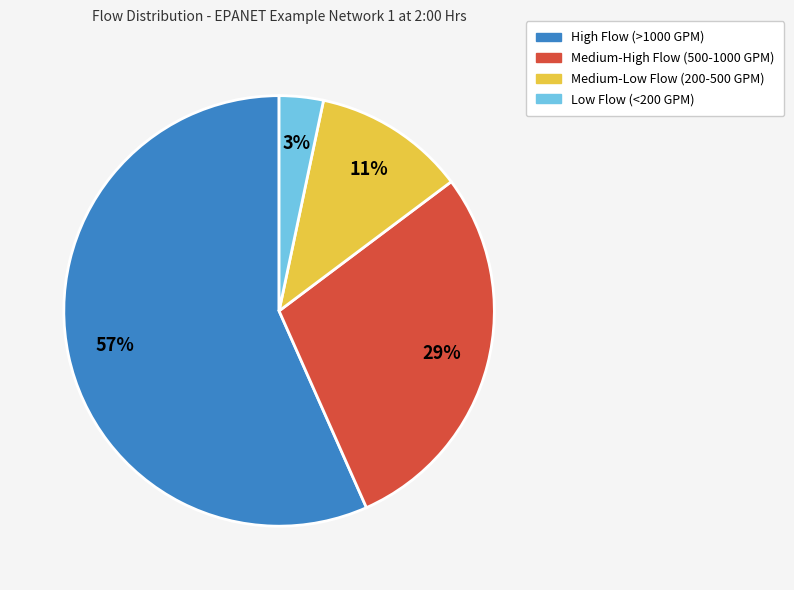

To the nearest percent, what is the average slice percentage?

25%